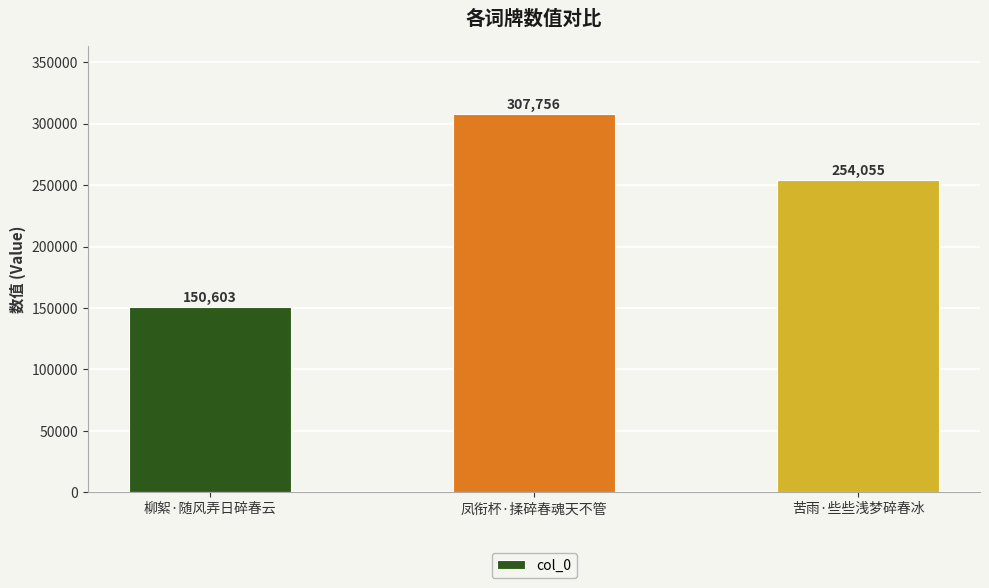

What is the smallest value displayed?

150603